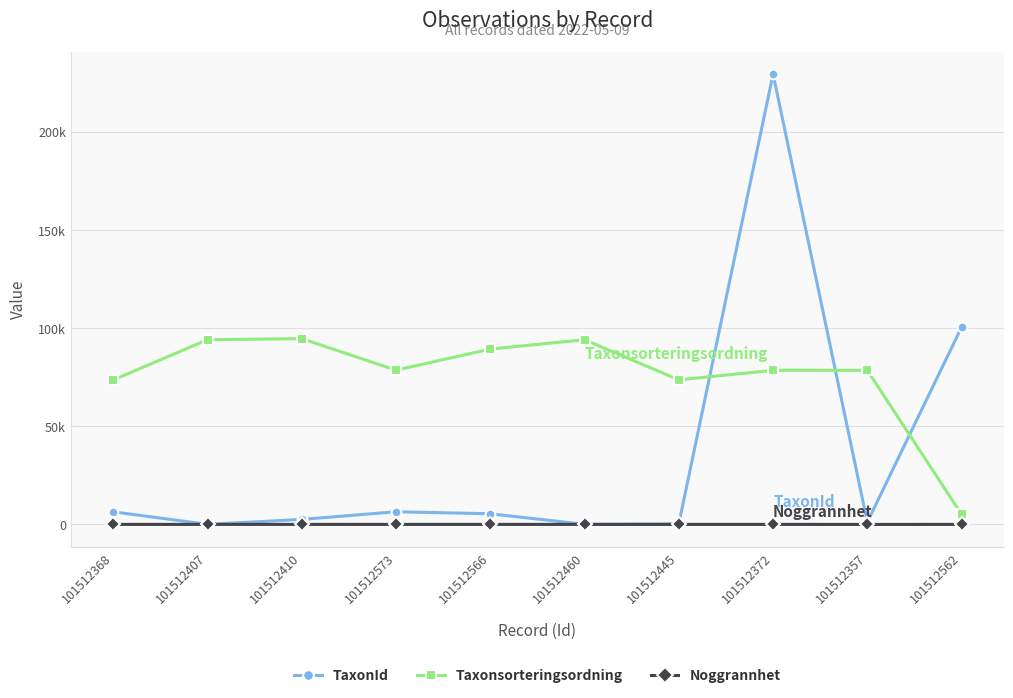

List the series in order of their overall mean, lowest first.

Noggrannhet, TaxonId, Taxonsorteringsordning